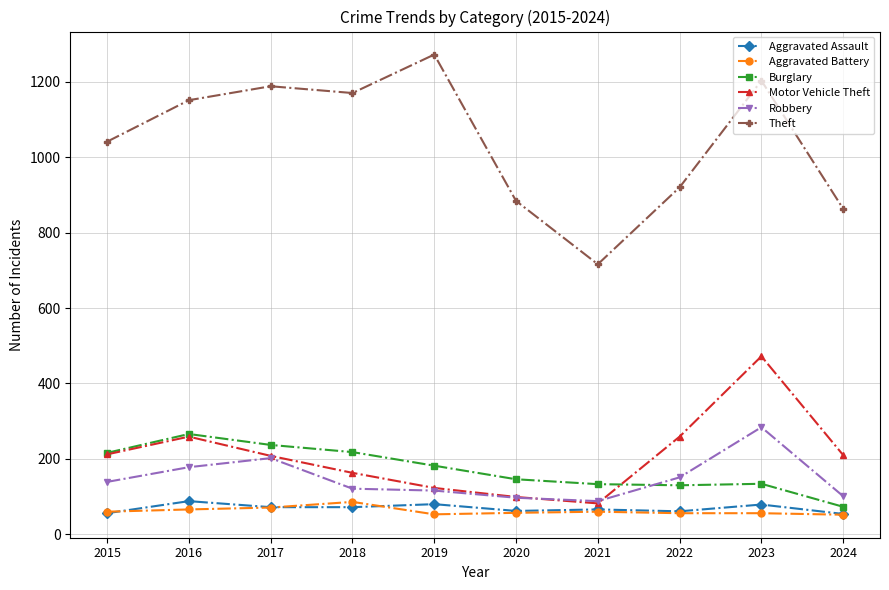

What are all the series names shown in the legend?

Aggravated Assault, Aggravated Battery, Burglary, Motor Vehicle Theft, Robbery, Theft